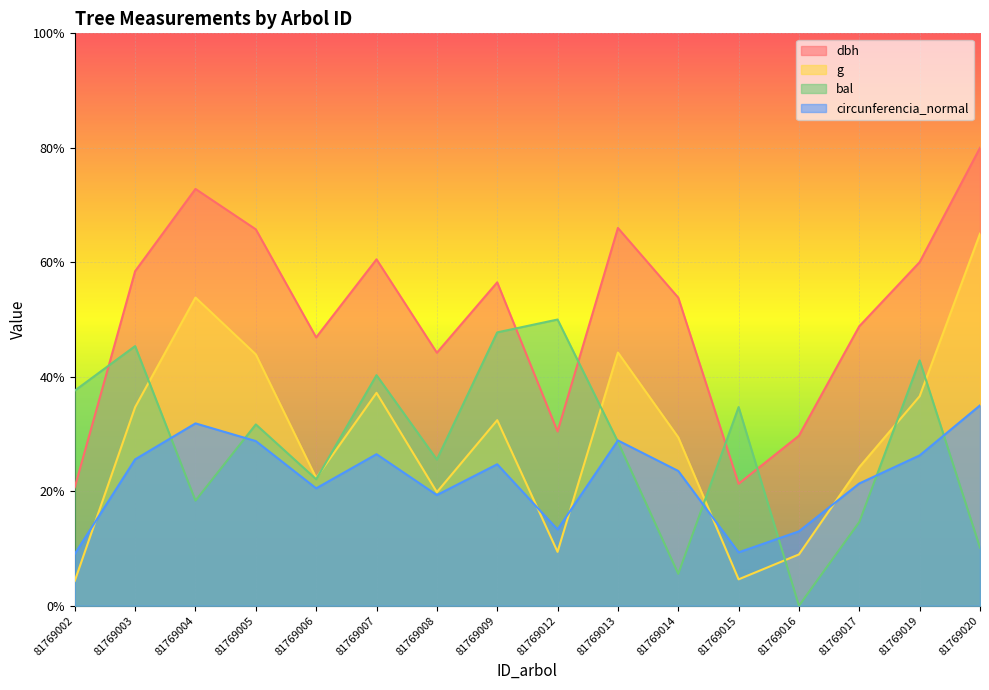

Is it true that g equals 0.5 at 81769004?

True